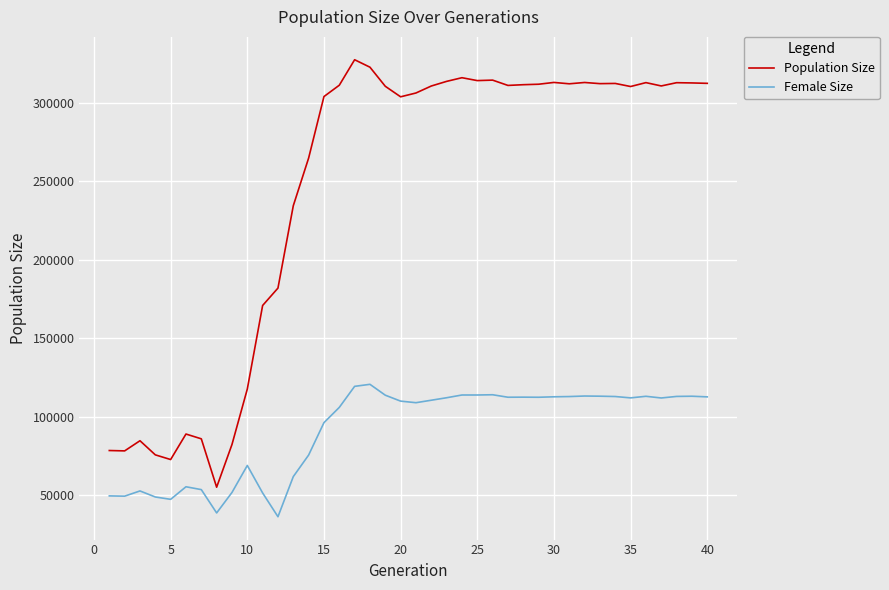

True or false: Female Size and Population Size intersect in this chart.

False